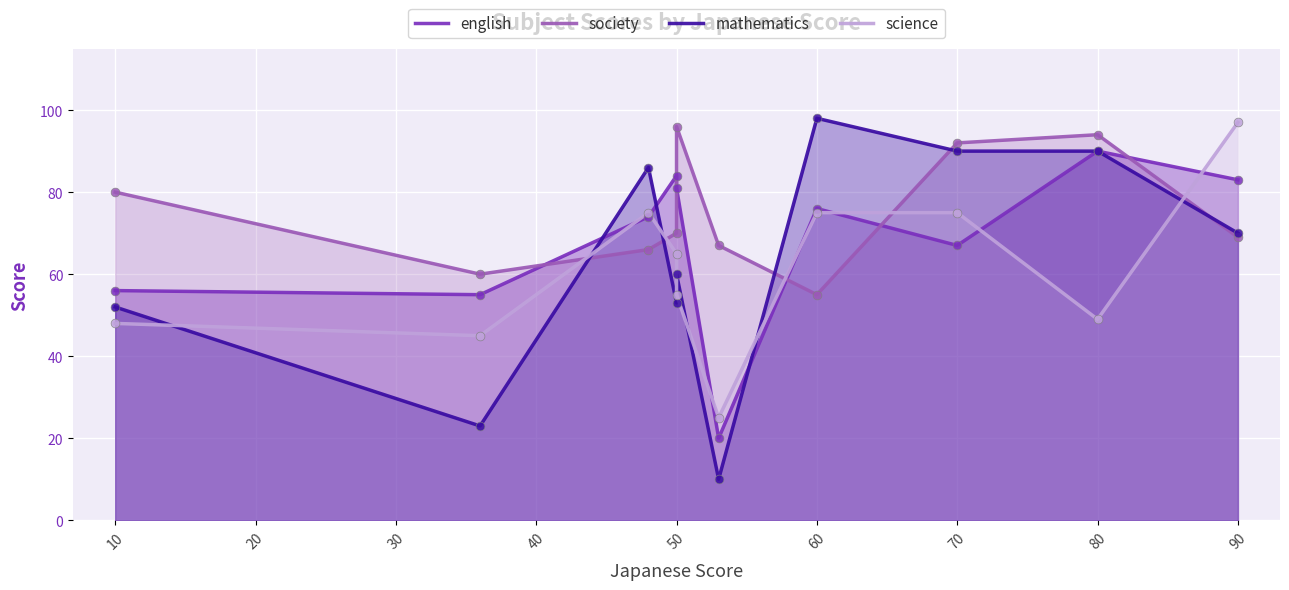

Which series reaches the minimum Y coordinate?

mathematics